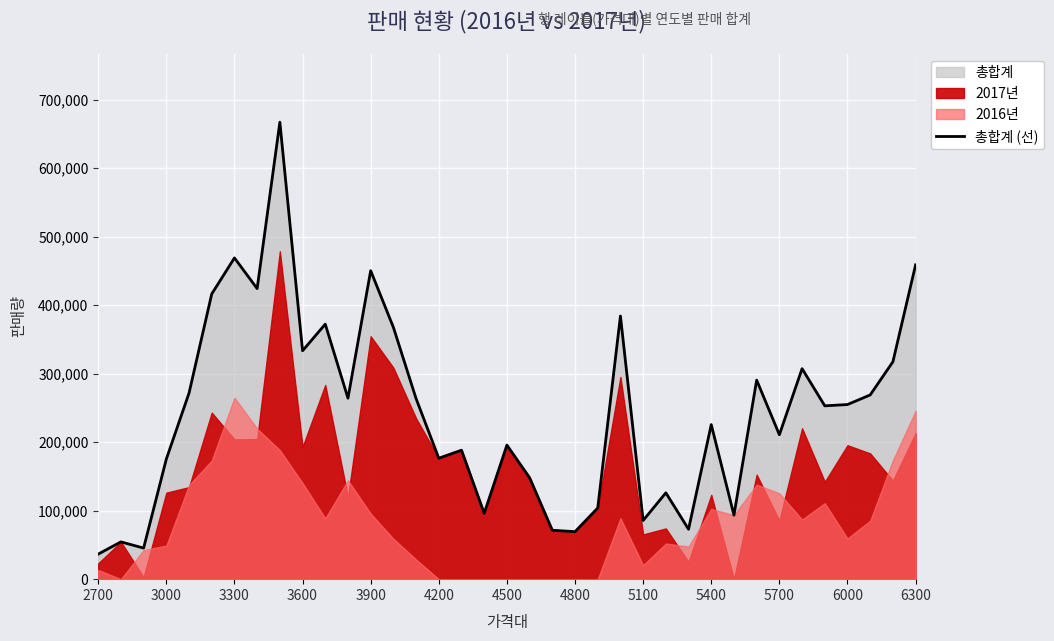

What is the minimum value for 총합계 (선)?

36585